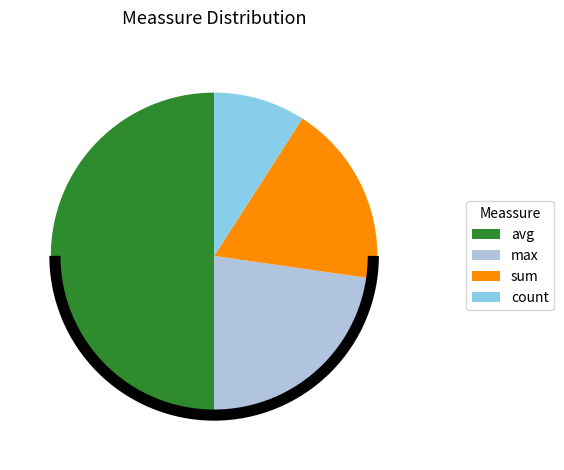

Which has a higher value, max or count?

max